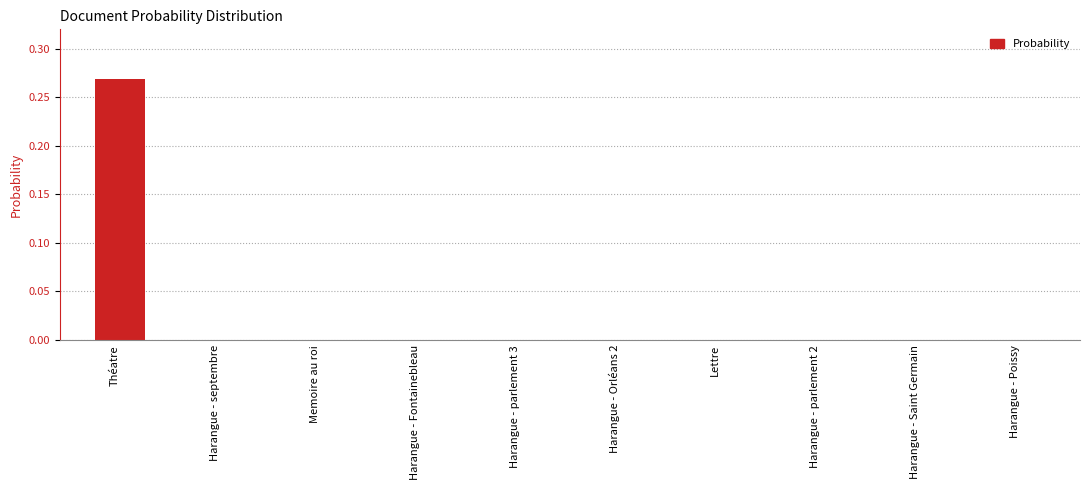

The chart shows a value of -0.1 at Harangue - parlement 2. True or false?

False